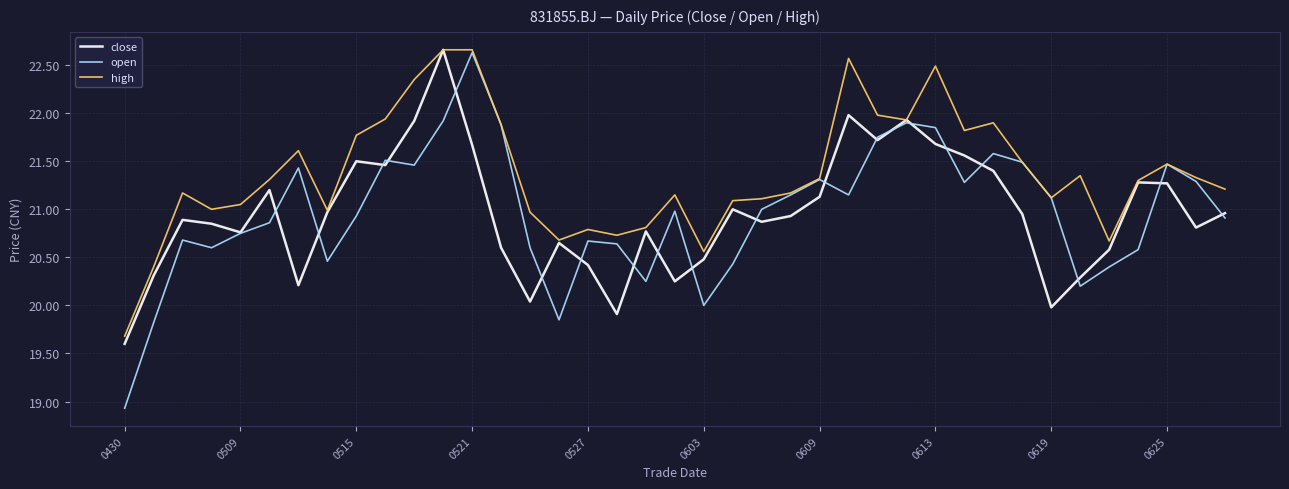

Which series has the largest range (max minus min)?

open